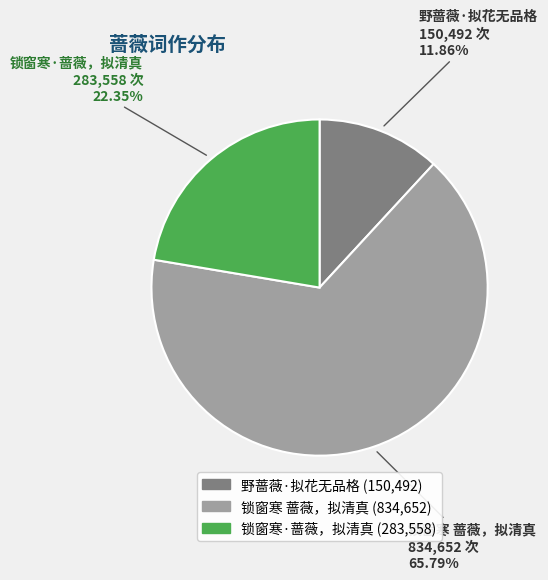

Does 锁窗寒 蔷薇，拟清真 account for over 50% of the chart?

Yes